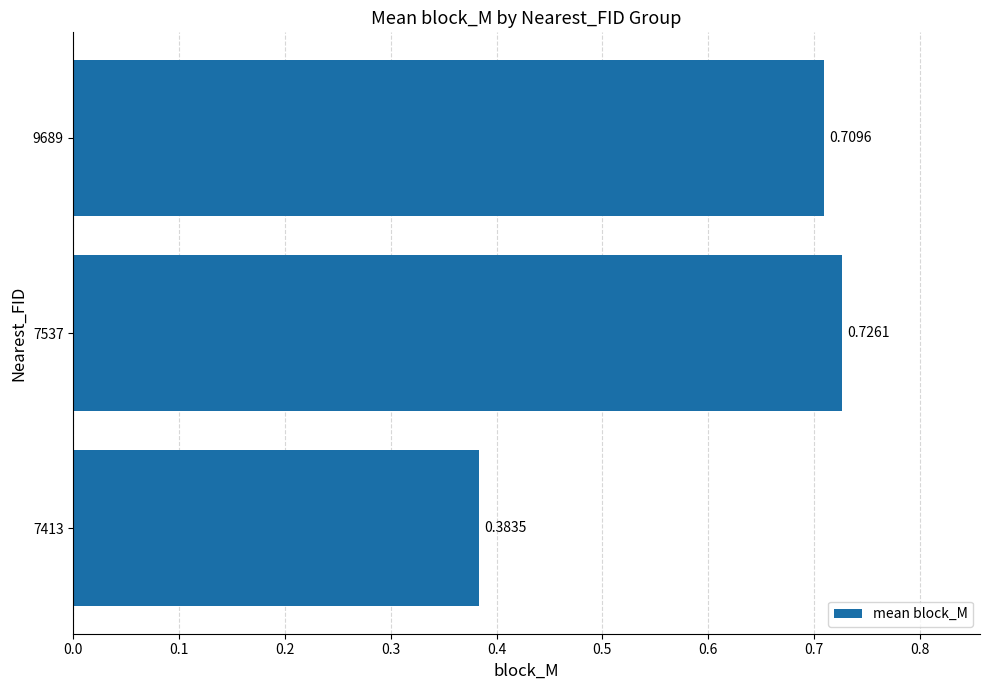

What is the change in value from 7413 to 9689?

+0.3